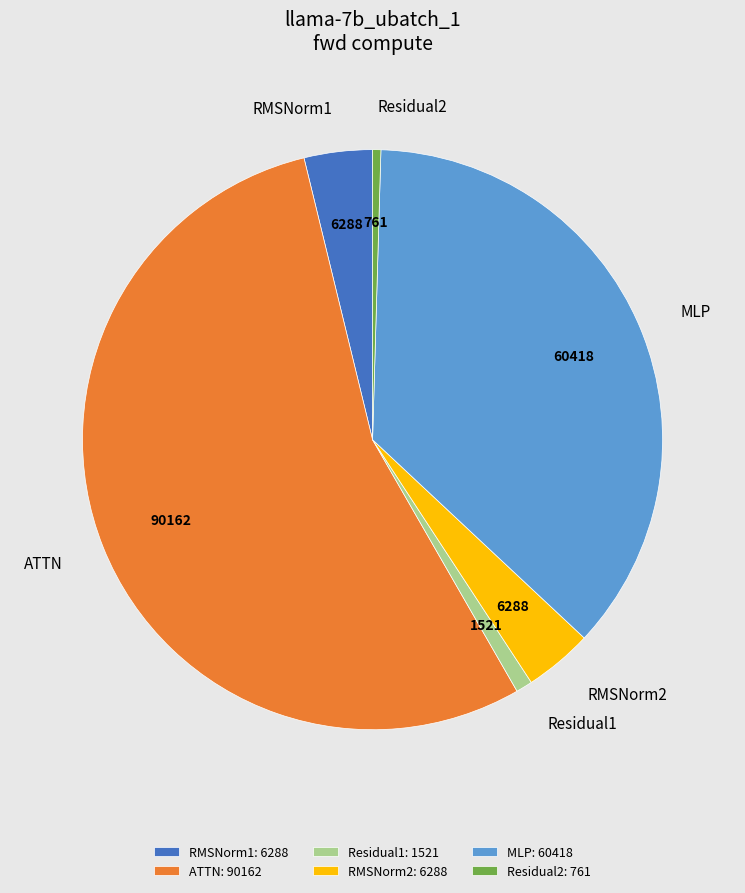

How many slices are in this pie chart?

6